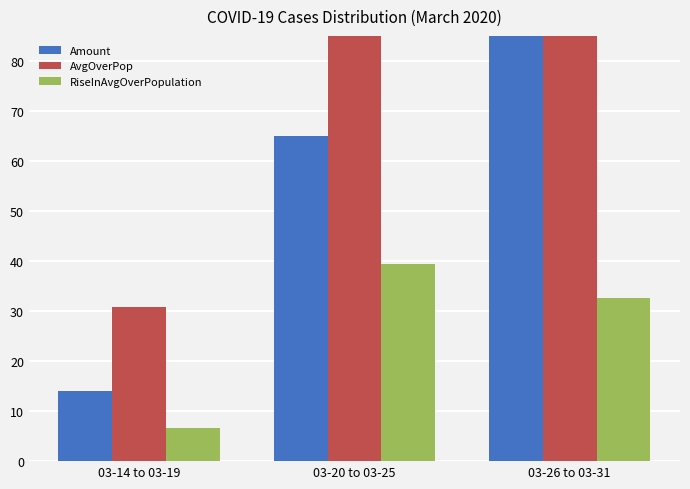

Reading left to right, list all the values displayed in this chart.

Amount: 03-14 to 03-19=14.0	03-20 to 03-25=65.0	03-26 to 03-31=192.0
AvgOverPop: 03-14 to 03-19=30.8	03-20 to 03-25=142.3	03-26 to 03-31=419.9
RiseInAvgOverPopulation: 03-14 to 03-19=6.6	03-20 to 03-25=39.4	03-26 to 03-31=32.7